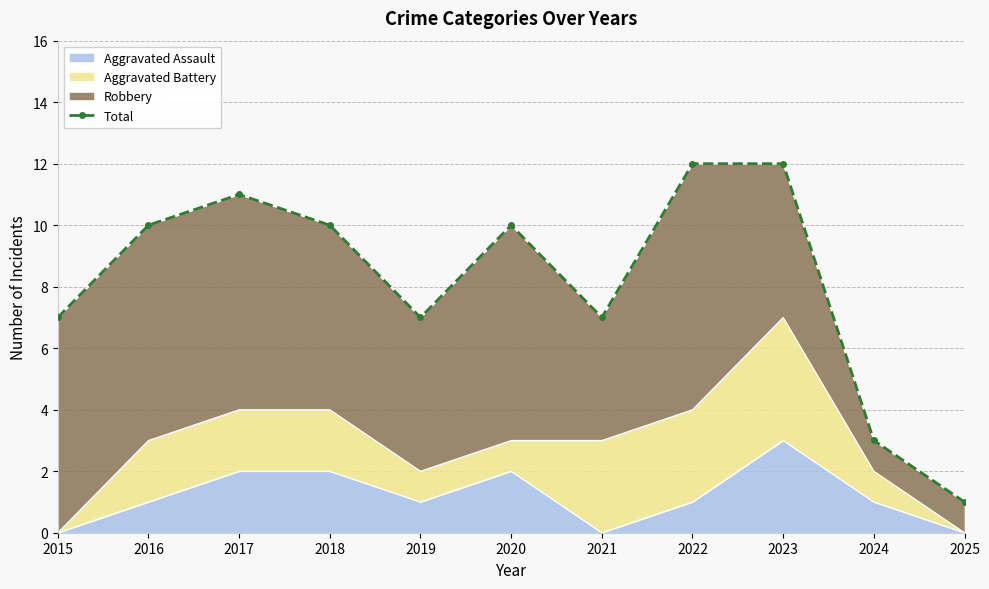

Is it true that the value at 2018 is 6?

False